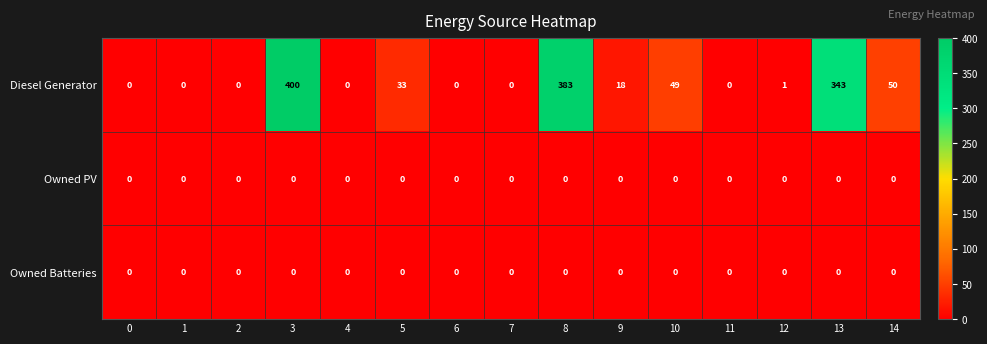

Which category has the highest value in the Diesel Generator series?

3